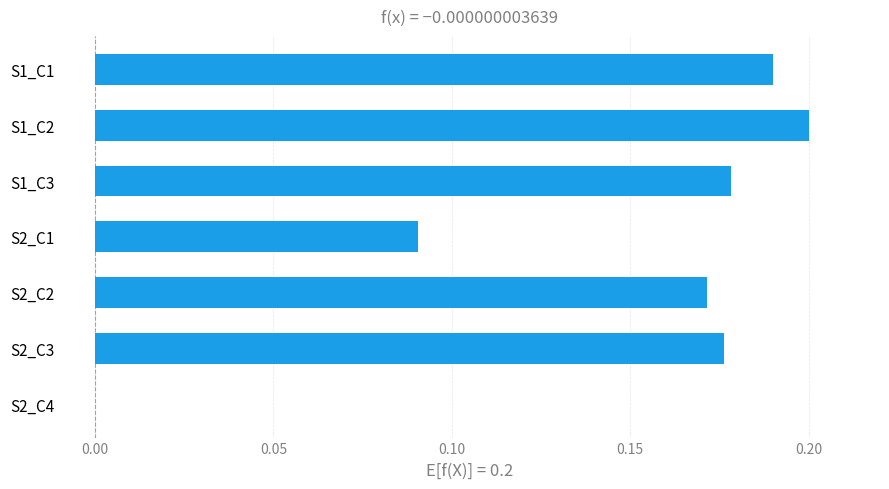

Is it true that the value at S1_C3 is 0.2?

True